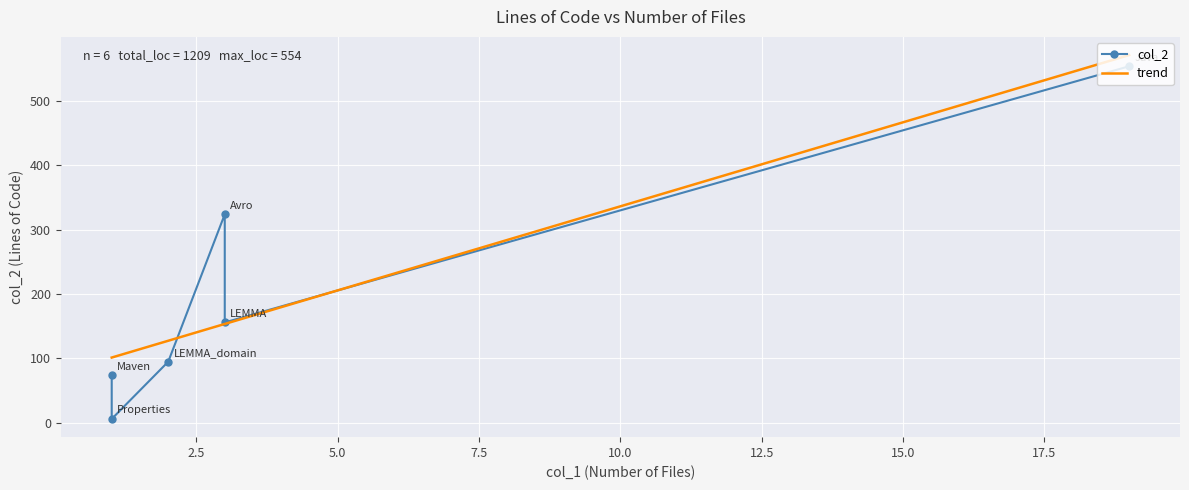

What is the label of the 5th point from the left?

LEMMA